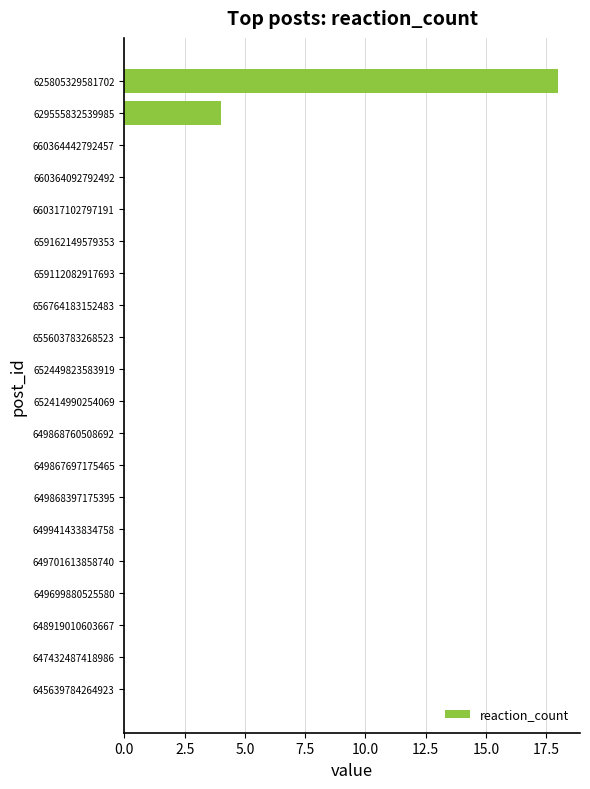

Is it true that the value at 648919010603667 is -10?

False